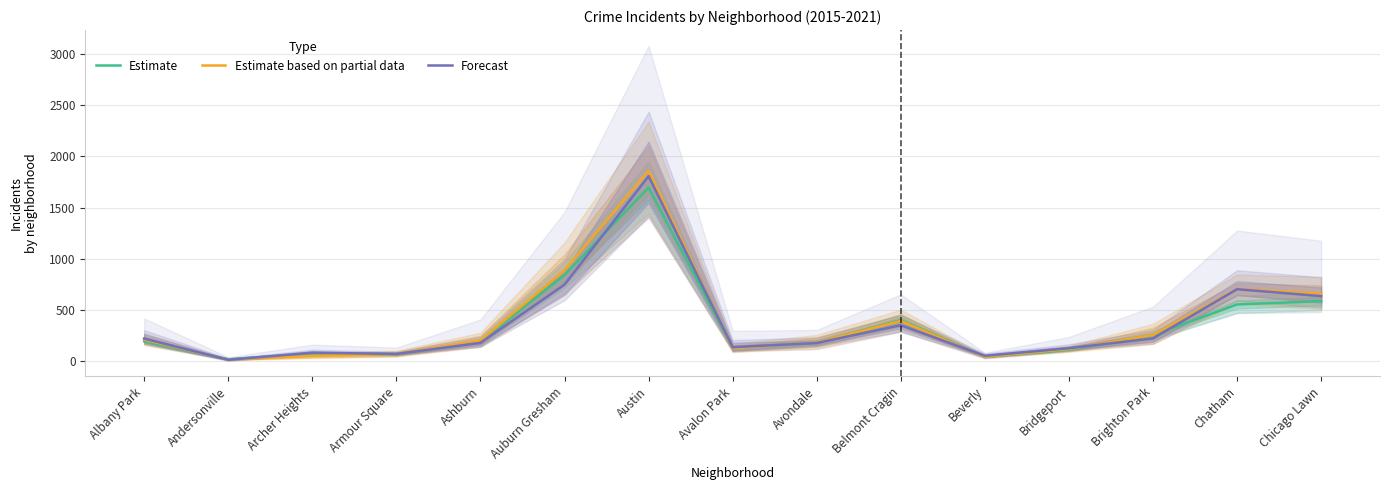

How many data points in Forecast are less than 180?

7